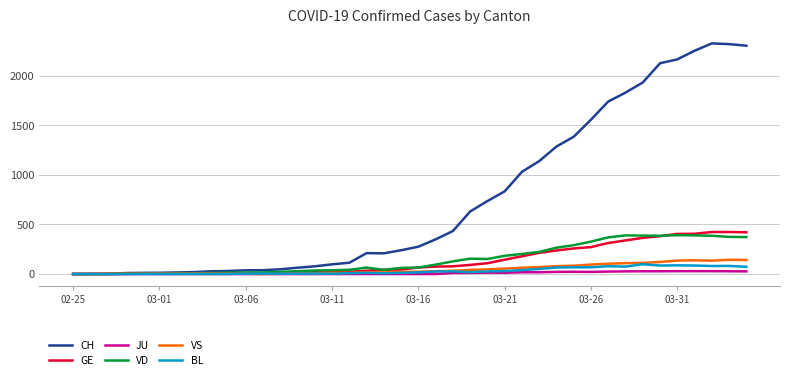

Which series has the widest spread of values?

CH